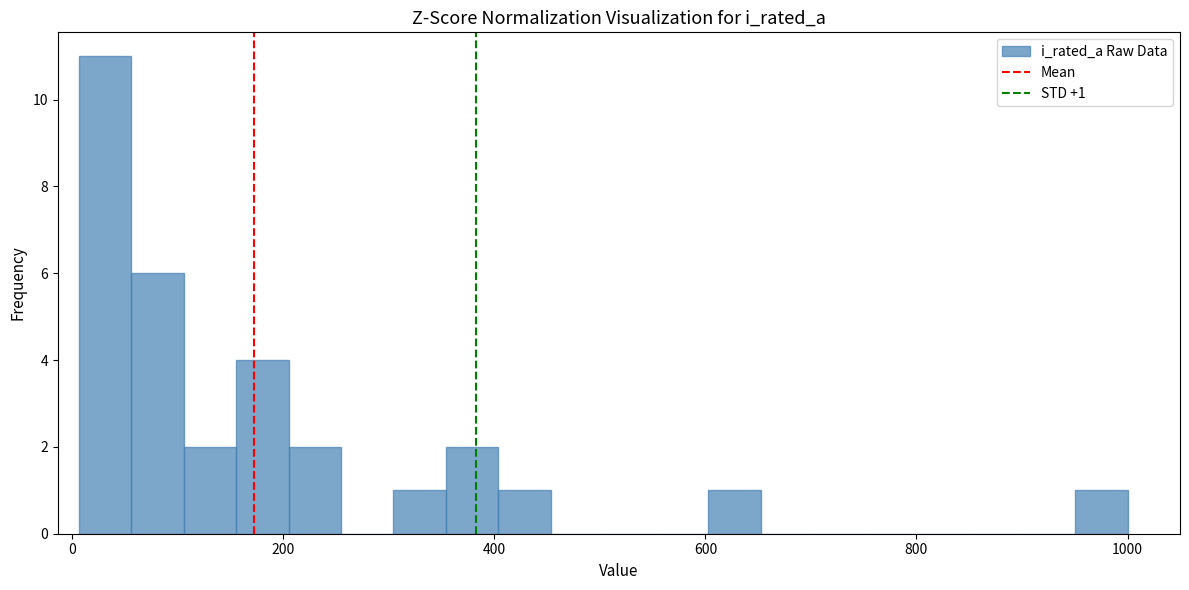

Read against the x-axis, roughly where is the centre of the tallest bar?

40